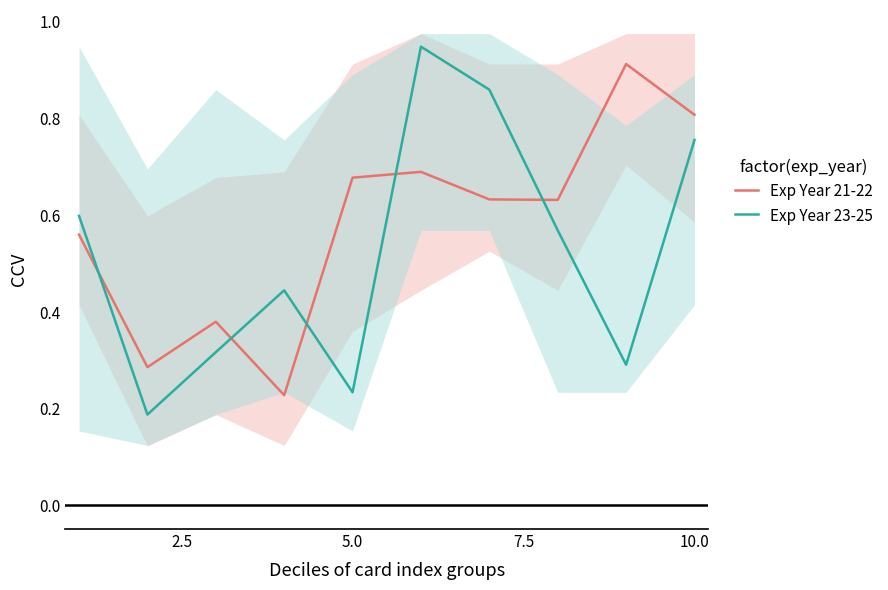

How many times do Exp Year 21-22 and Exp Year 23-25 cross each other?

5